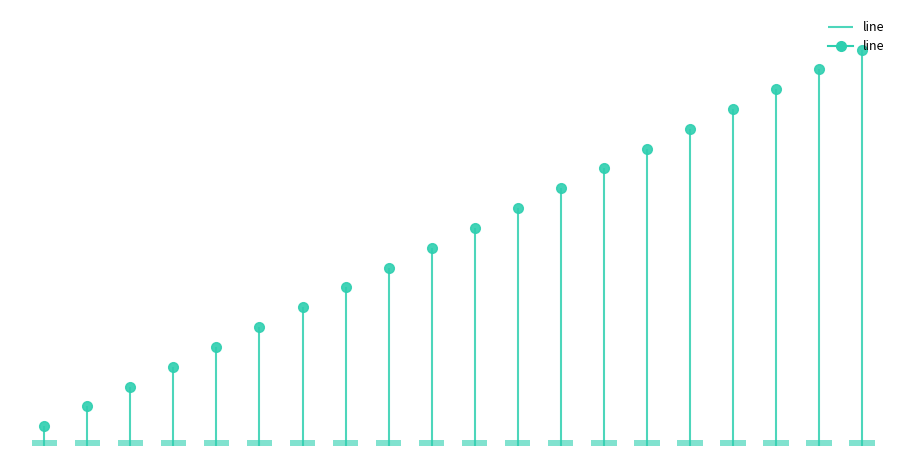

Which label corresponds to the largest value in the chart?

20